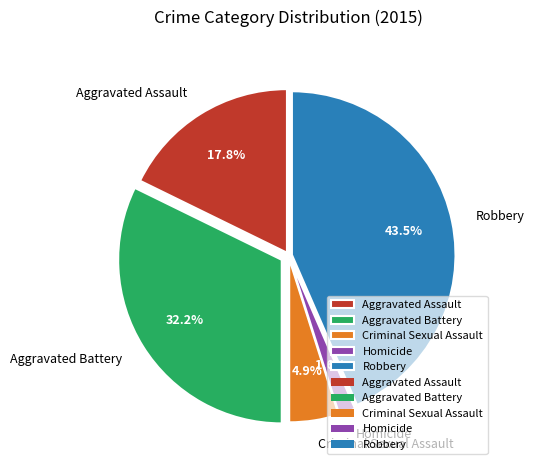

Rank the categories by value from lowest to highest.

Homicide, Criminal Sexual Assault, Aggravated Assault, Aggravated Battery, Robbery